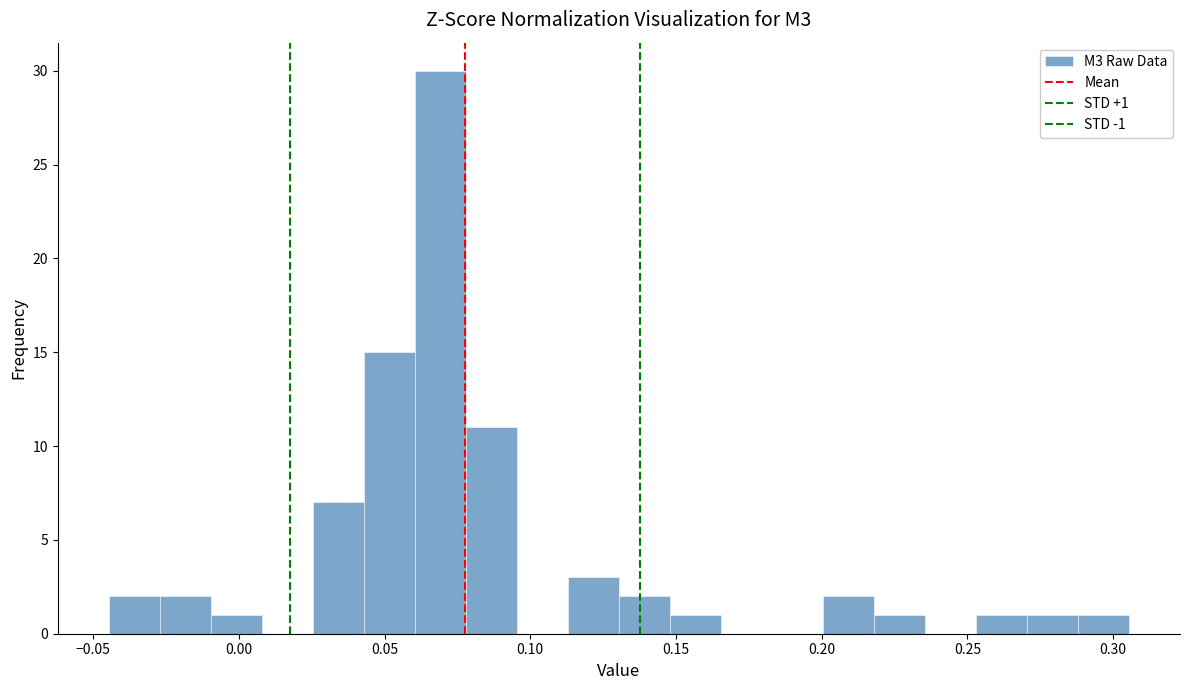

Read against the x-axis, roughly where is the centre of the tallest bar?

0.070